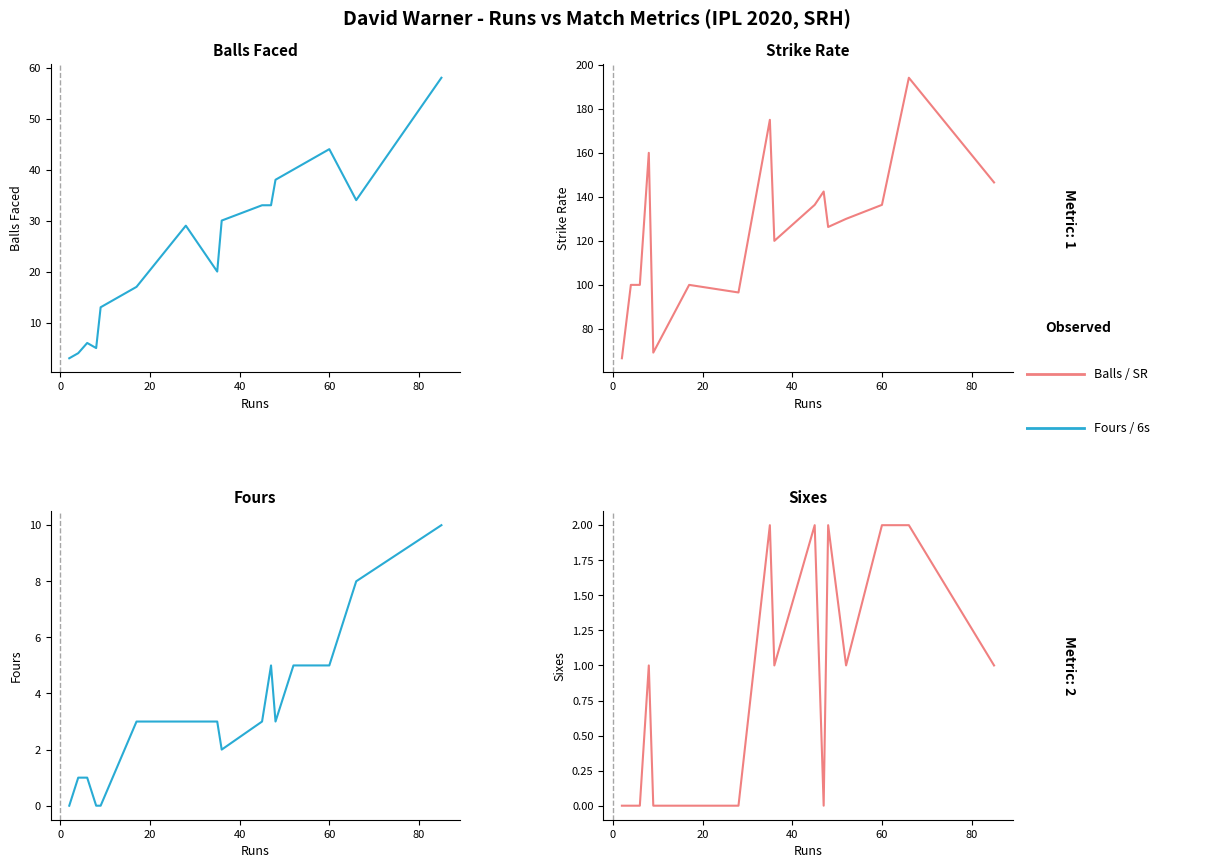

What is the difference between the second highest and minimum values in the Balls Faced series?

41.0